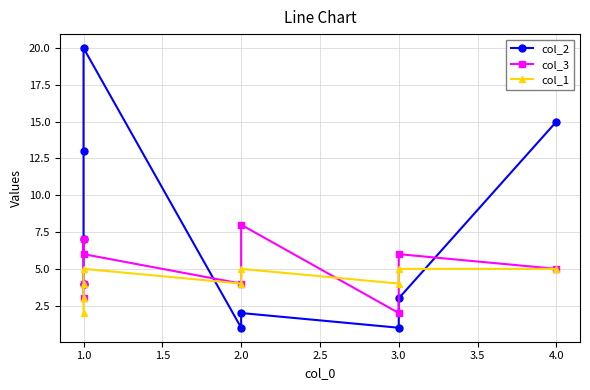

True or false: col_1 and col_3 intersect in this chart.

True